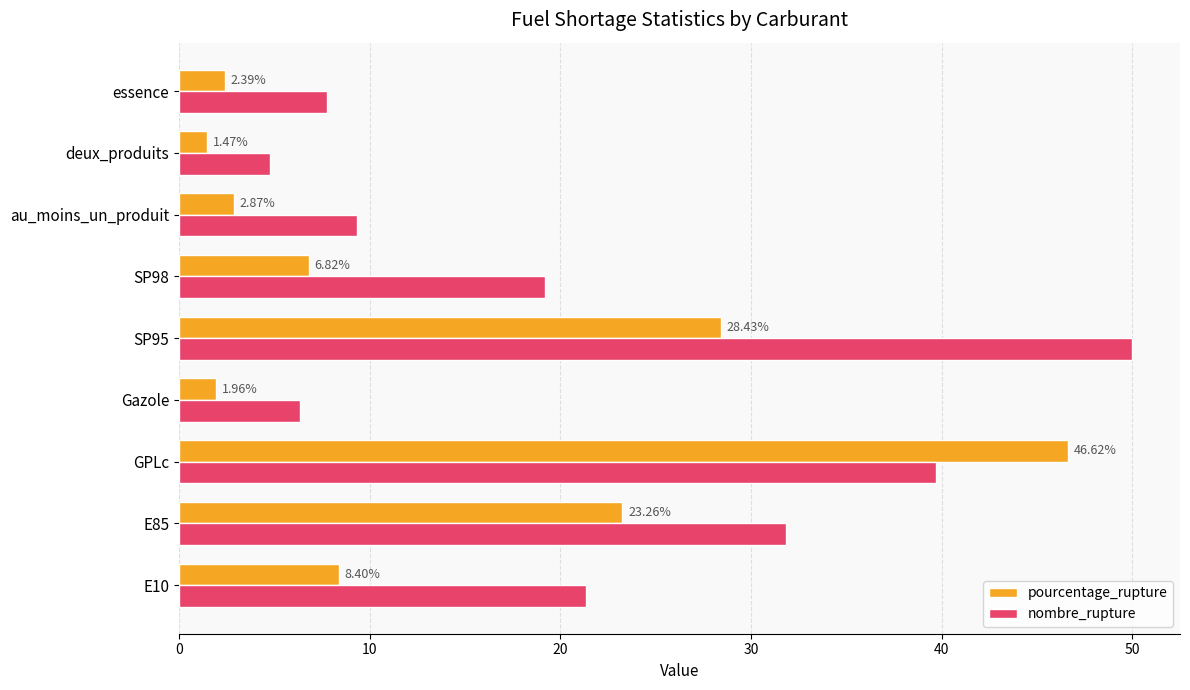

What is the total value across all series at au_moins_un_produit?

12.2